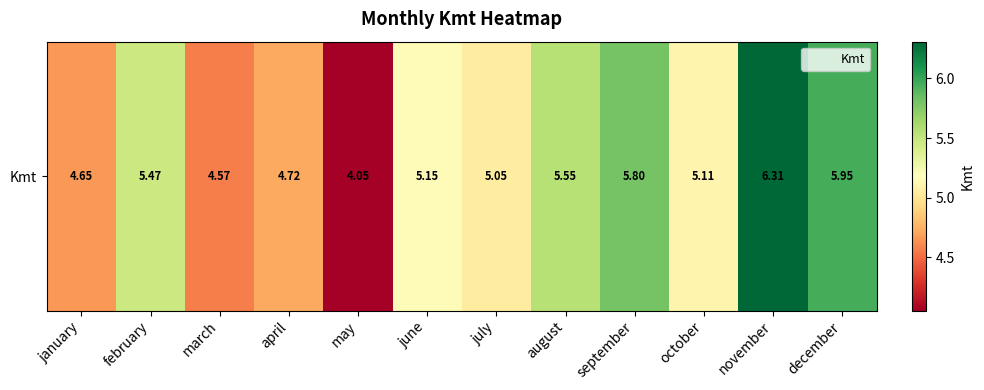

Reading right to left, list all the values displayed in this chart.

6.0	6.3	5.1	5.8	5.6	5.1	5.2	4.1	4.7	4.6	5.5	4.7